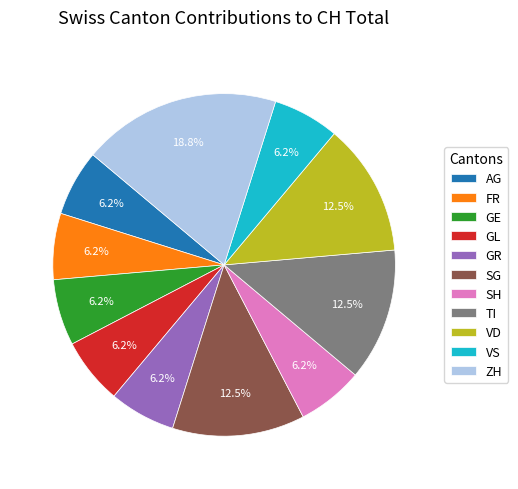

To the nearest percent, what is the average slice percentage?

9%